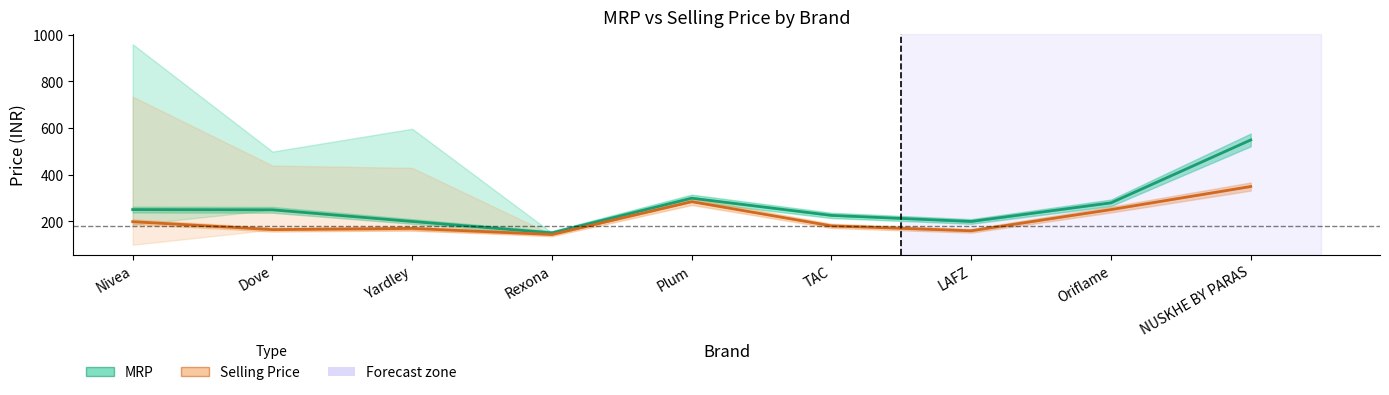

What is the highest value of the Selling Price series?

349